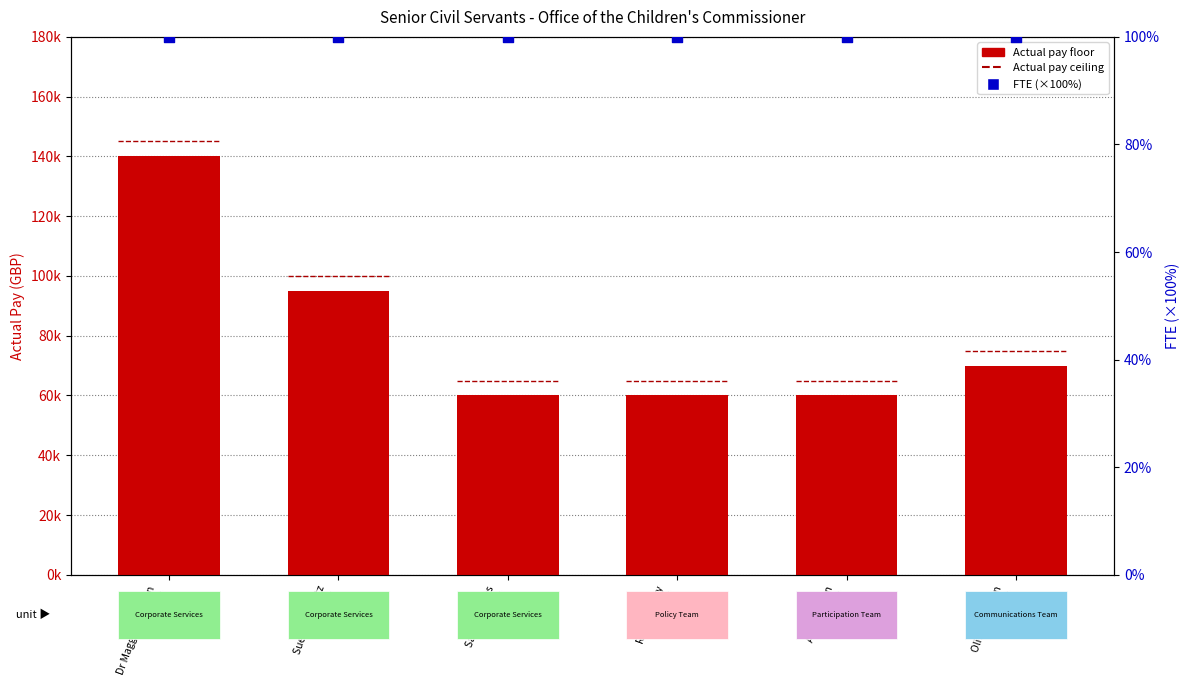

At how many categories does at least one series exceed 110298?

1